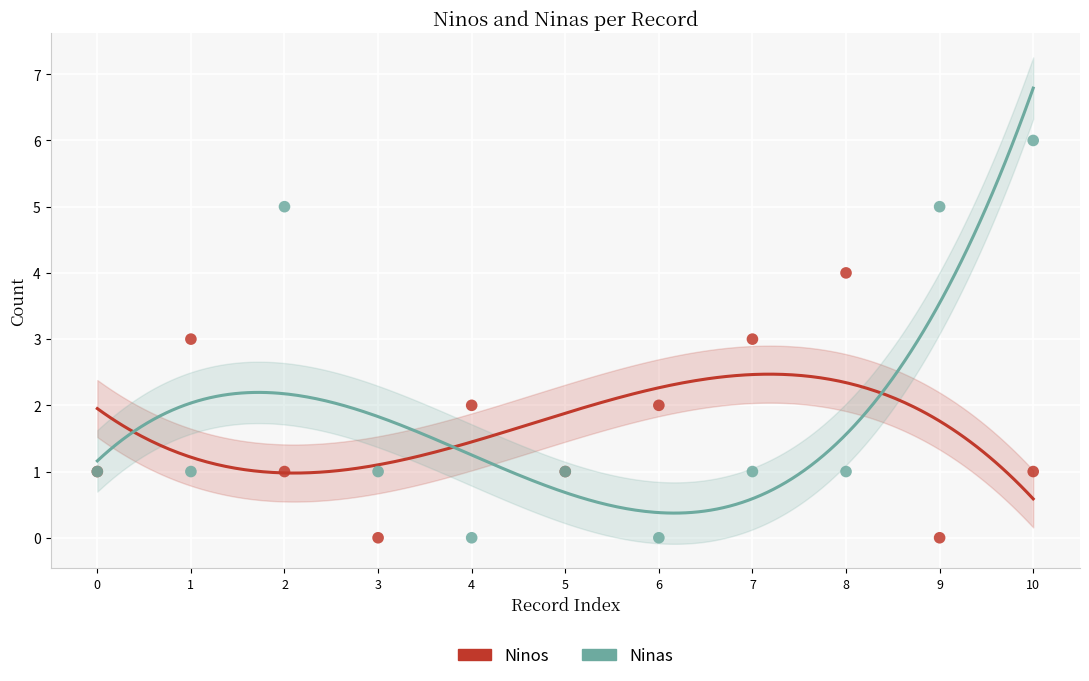

Which series reaches the maximum Y coordinate?

Ninas